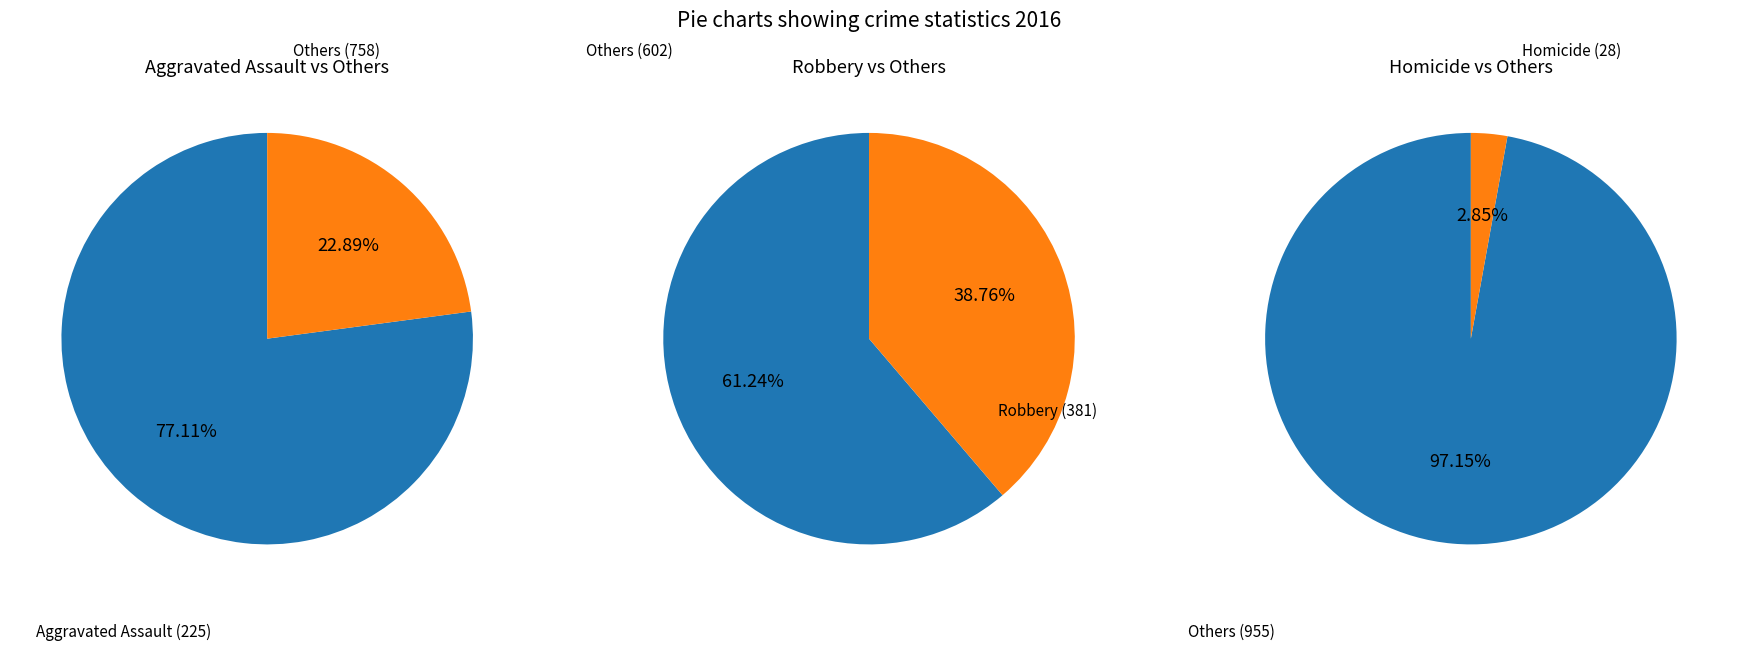

True or false: Aggravated Assault accounts for 23% of the total.

True